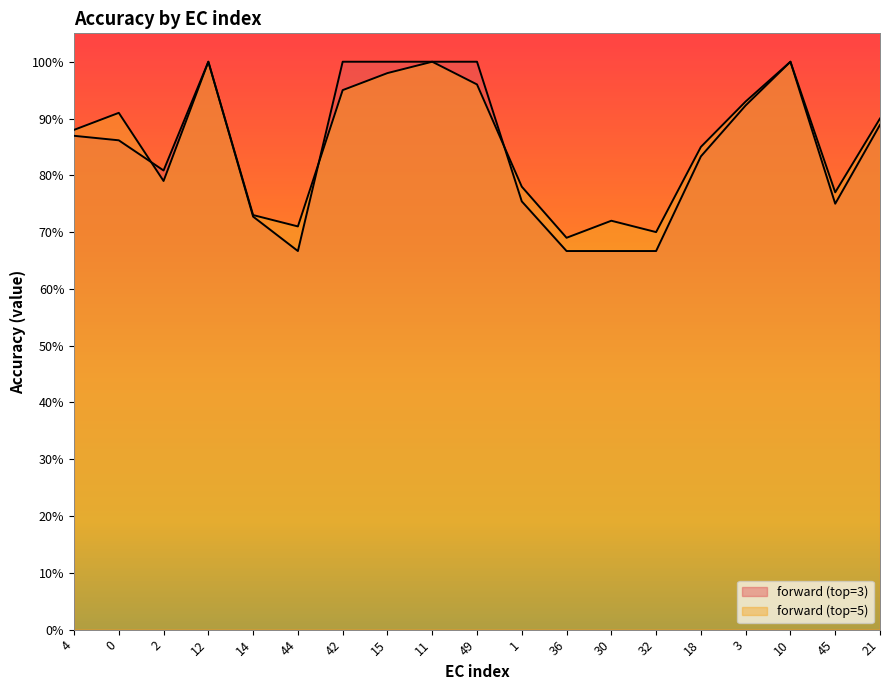

Rank the series at 3 from lowest to highest value.

forward (top=3), forward (top=5)